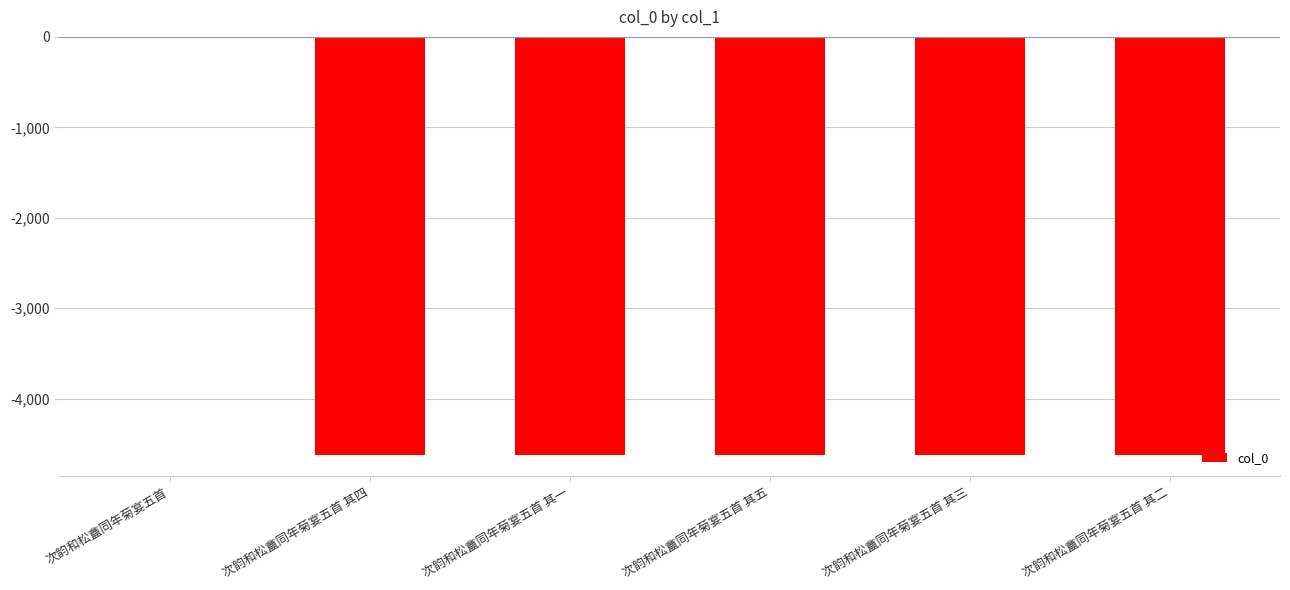

True or false: the data shows -4627 at 次韵和松盦同年菊宴五首 其一.

True